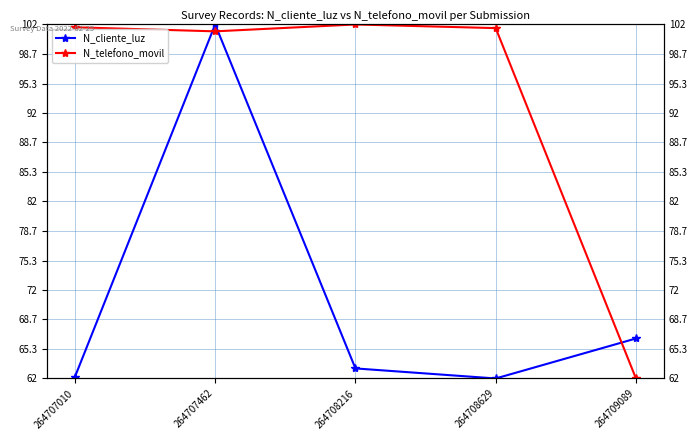

What is the maximum value shown in the chart?

102.0